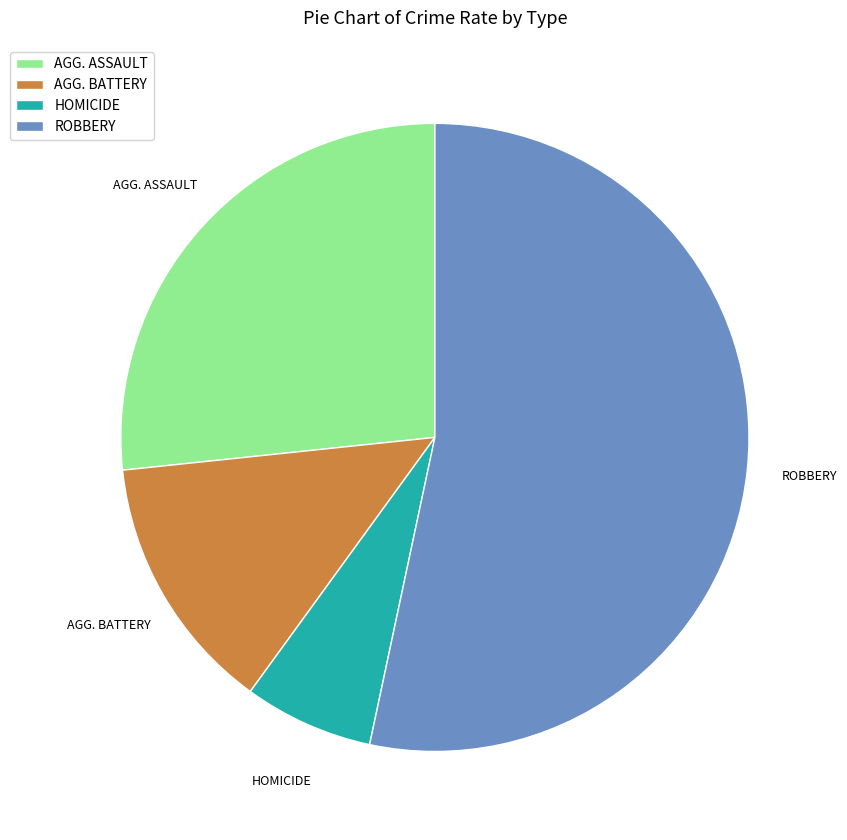

Which category has the smallest portion of the pie?

HOMICIDE